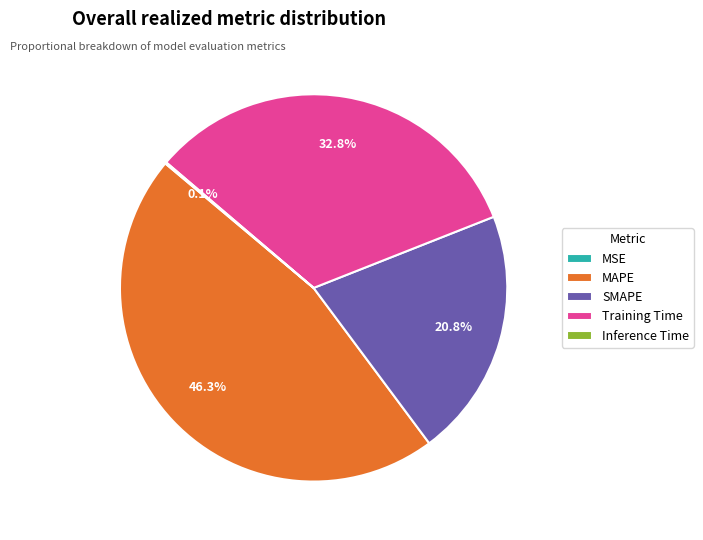

Does MAPE represent more than half of the total?

No